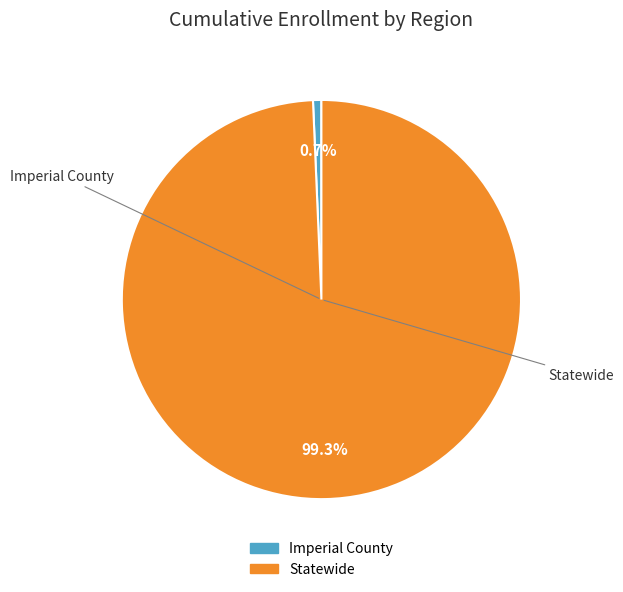

How many segments does this pie chart have?

2